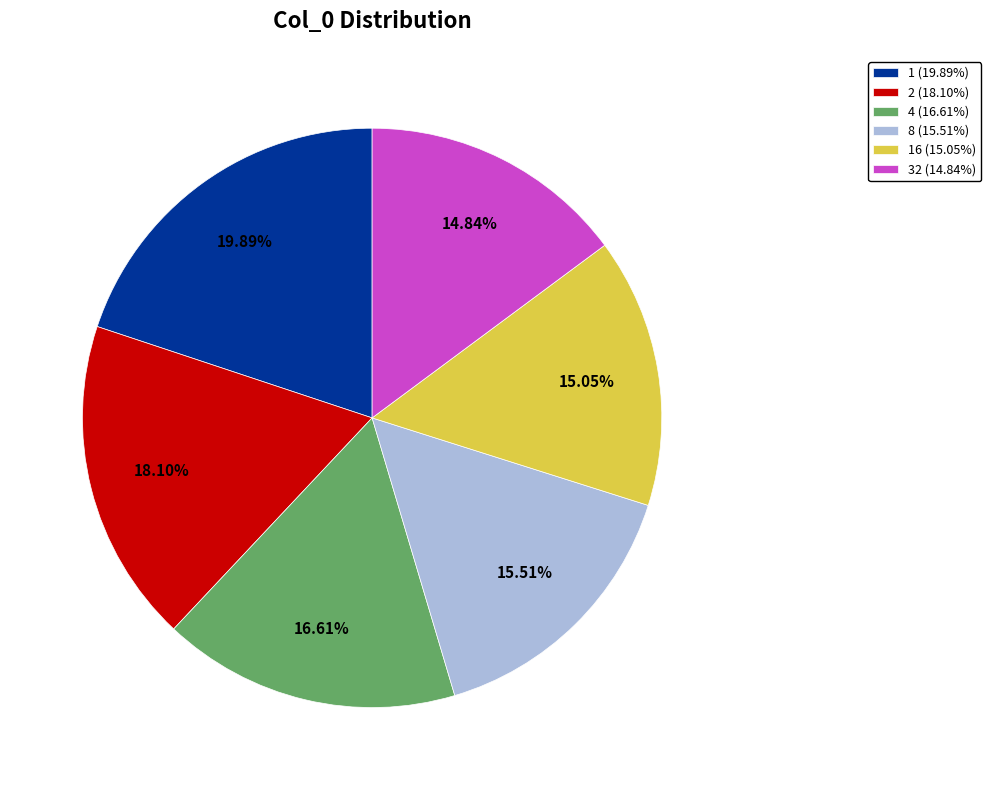

Is there any slice that represents more than half of the pie?

No